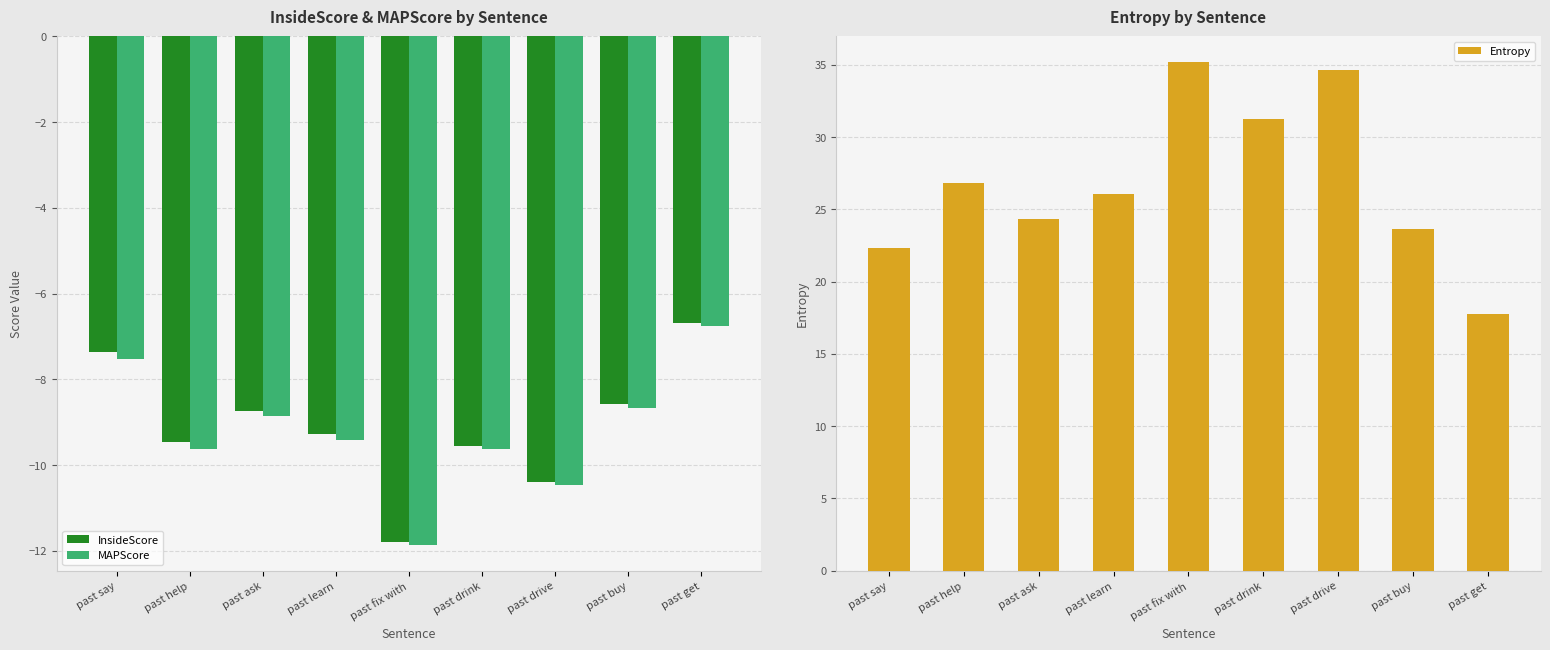

Is it true that MAPScore equals -12.6 at past say?

False